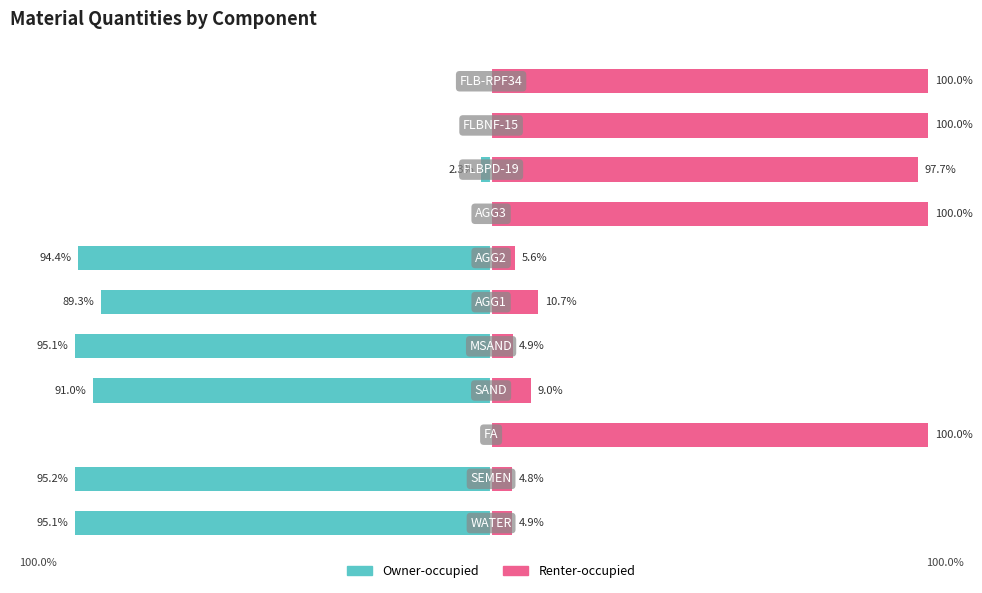

Are the bars grouped side by side (vs. stacked)?

Yes